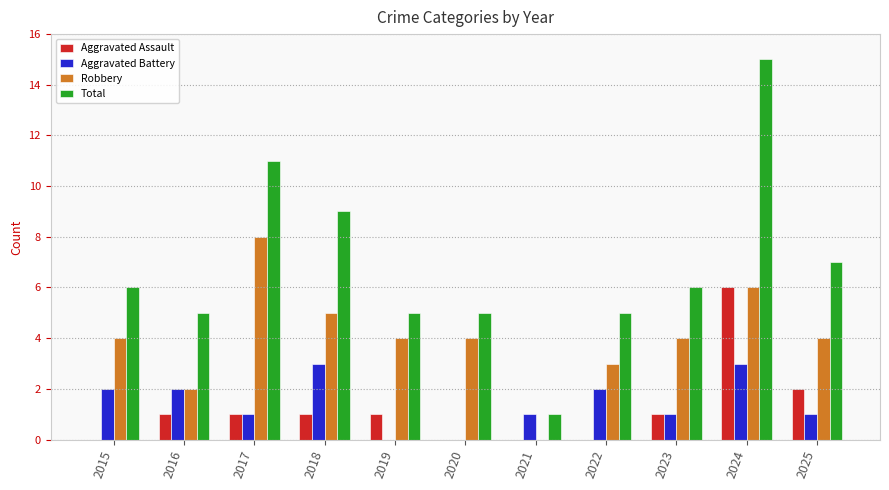

The value of Robbery at 2020 is 2. True or false?

False